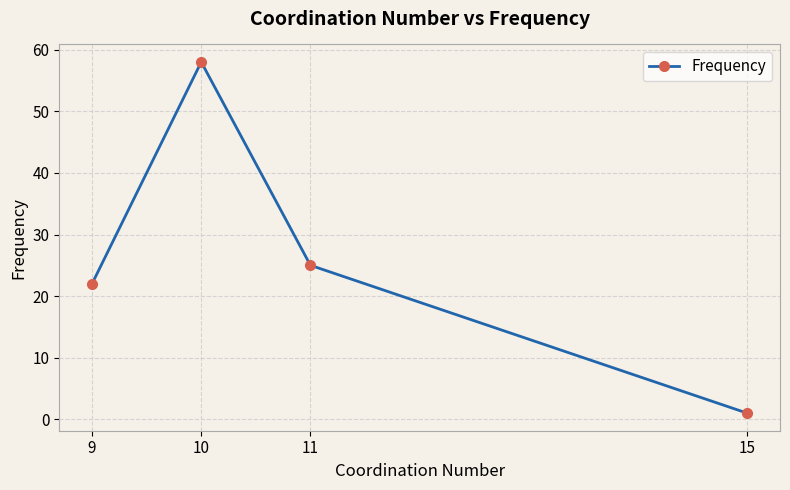

List the labels in order of value, largest first.

10, 11, 9, 15